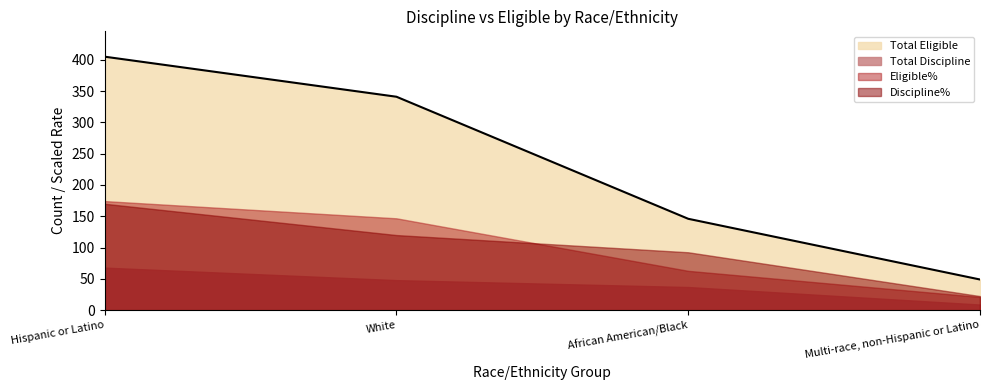

What is the maximum value for Total Eligible?

405.0